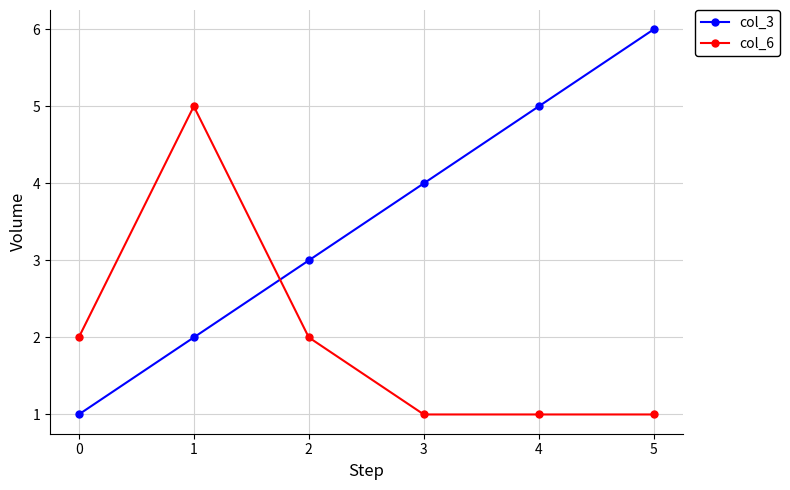

Which series has the largest total across all categories?

col_3